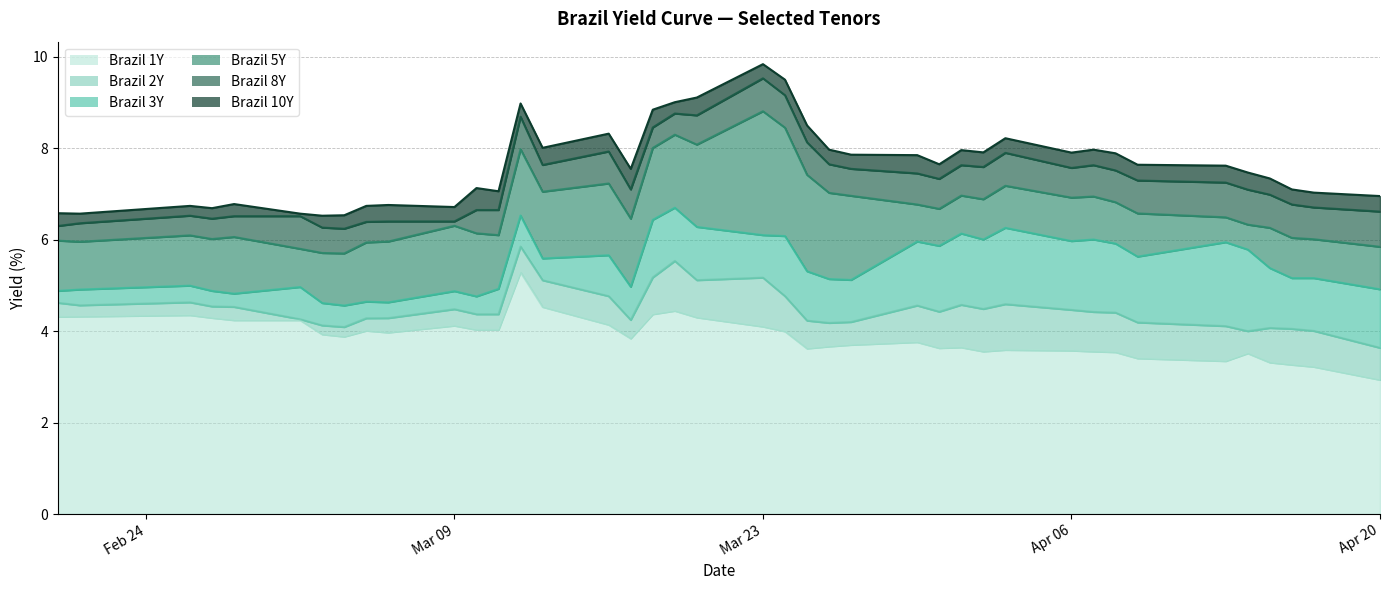

True or false: Brazil 5Y has a value of 5.9 at 2020-03-05.

True